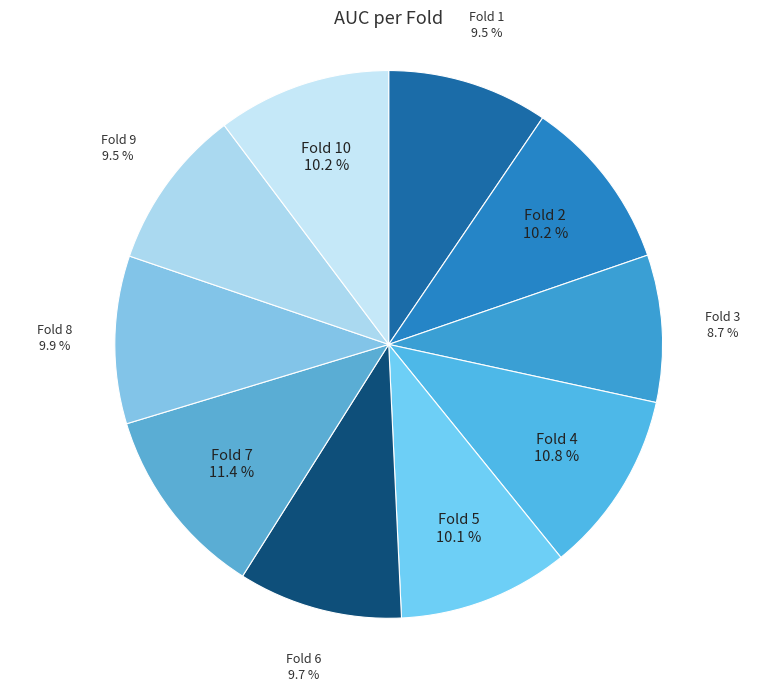

Which category has the biggest portion of the pie?

Fold 7